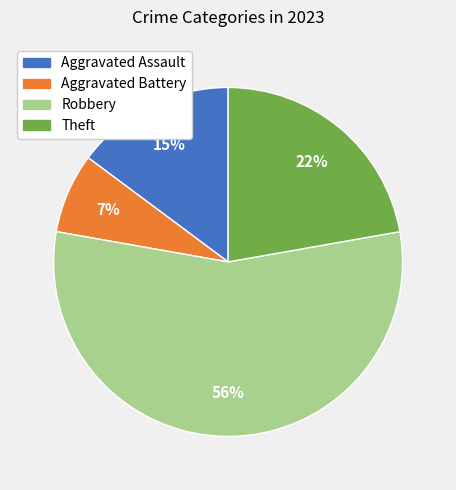

Rank the categories by value from lowest to highest.

Aggravated Battery, Aggravated Assault, Theft, Robbery